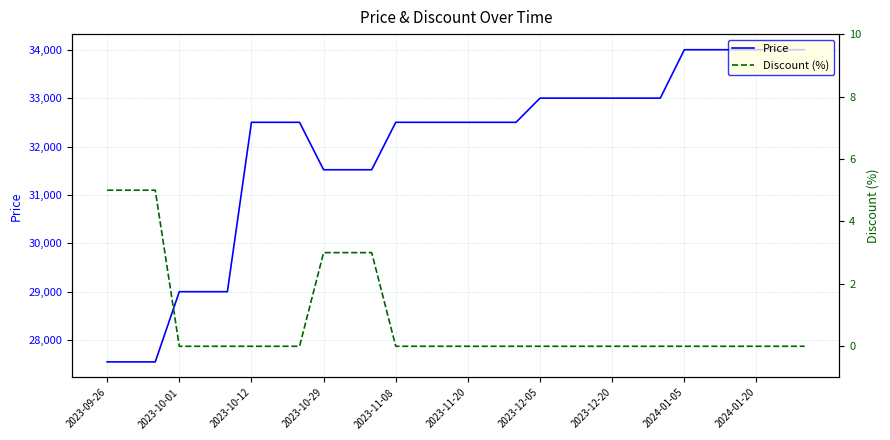

What is the value of the Price point at the 28th from the left?

34000